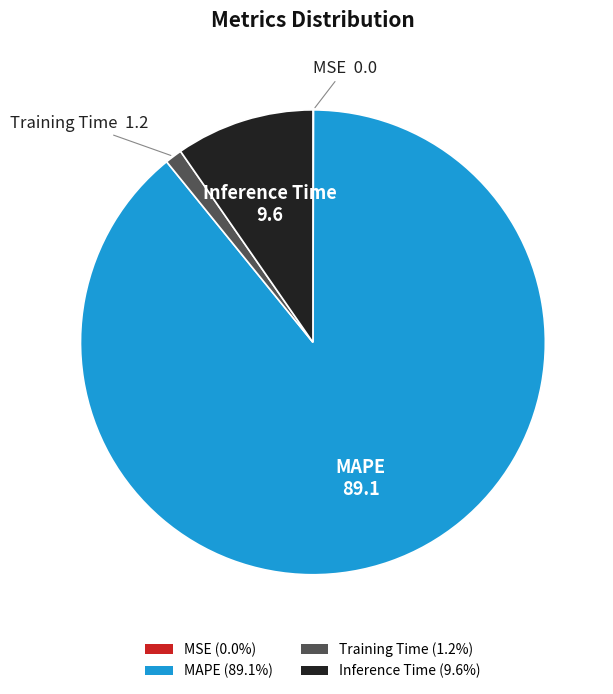

Is the sum of Inference Time (9.6%) and Training Time (1.2%) greater than half?

No